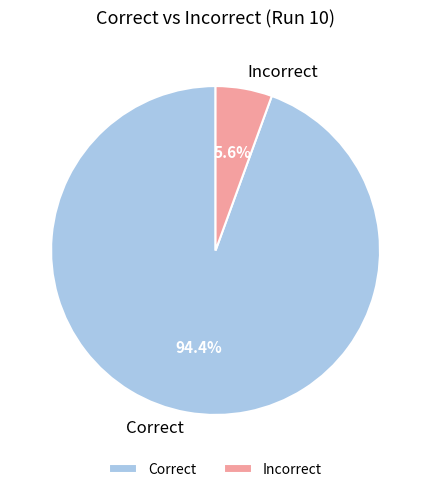

To the nearest percent, what is the average slice percentage?

50%